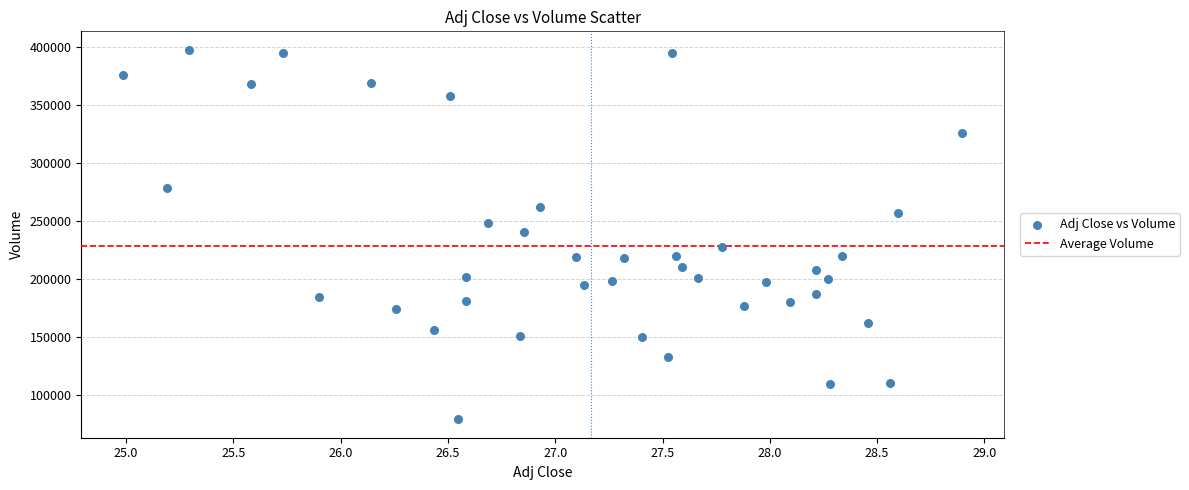

What is the range of Y values (max minus min)?

318500